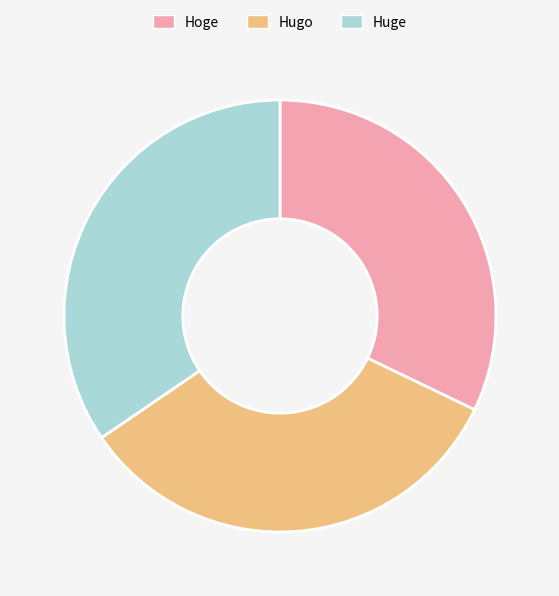

Count the number of slices in the pie.

3